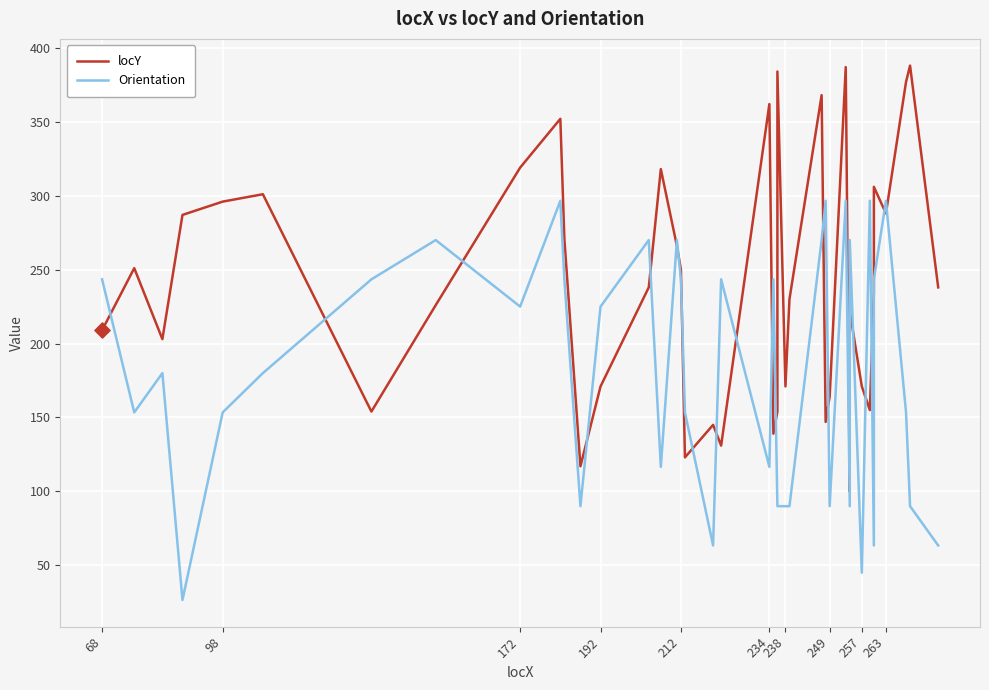

Which series has the largest total across all categories?

locY